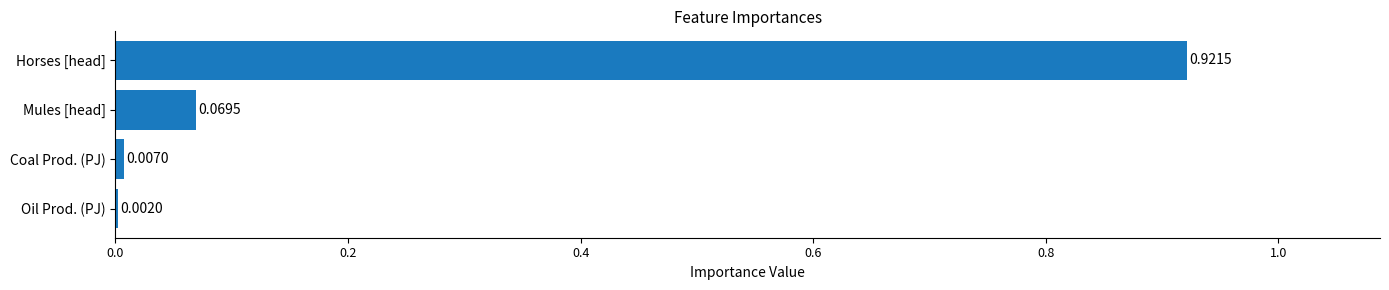

At which label is the value closest to 0?

Oil Prod. (PJ)